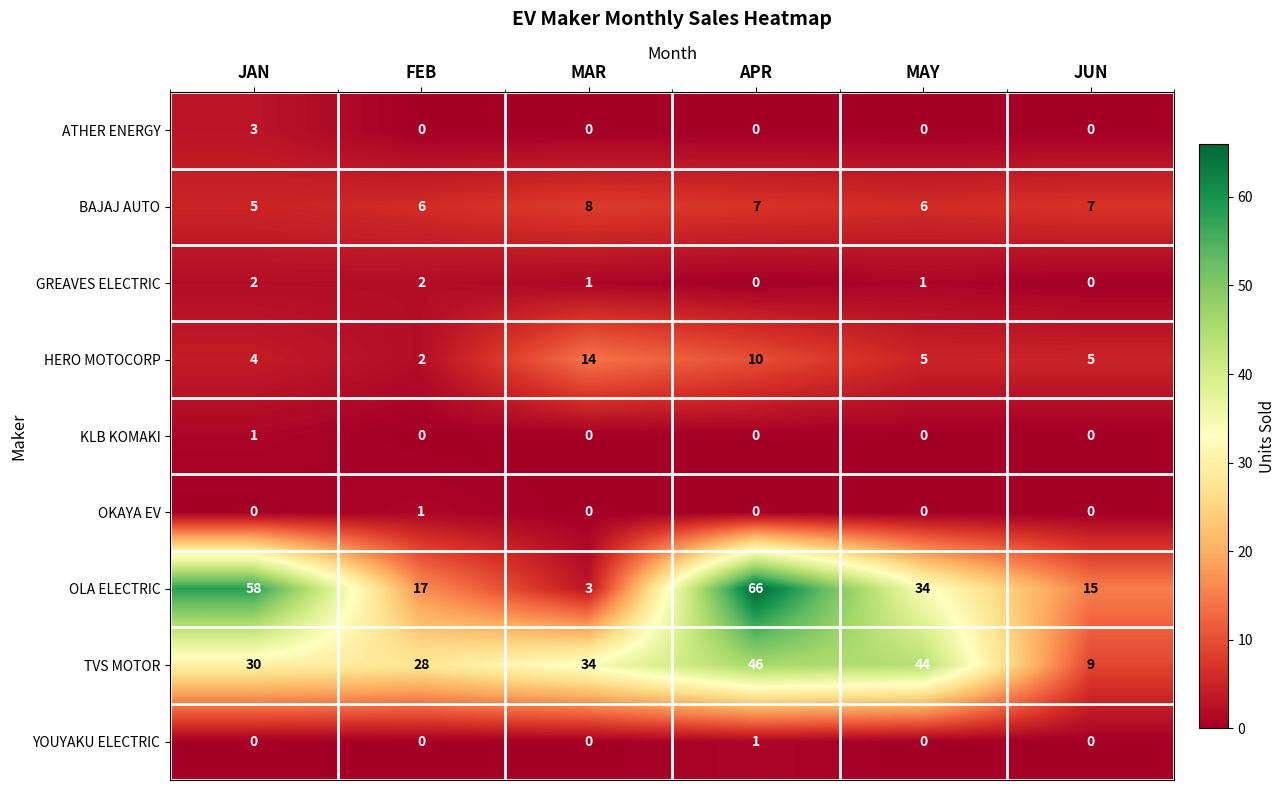

The value of HERO MOTOCORP at MAR is 14. True or false?

True